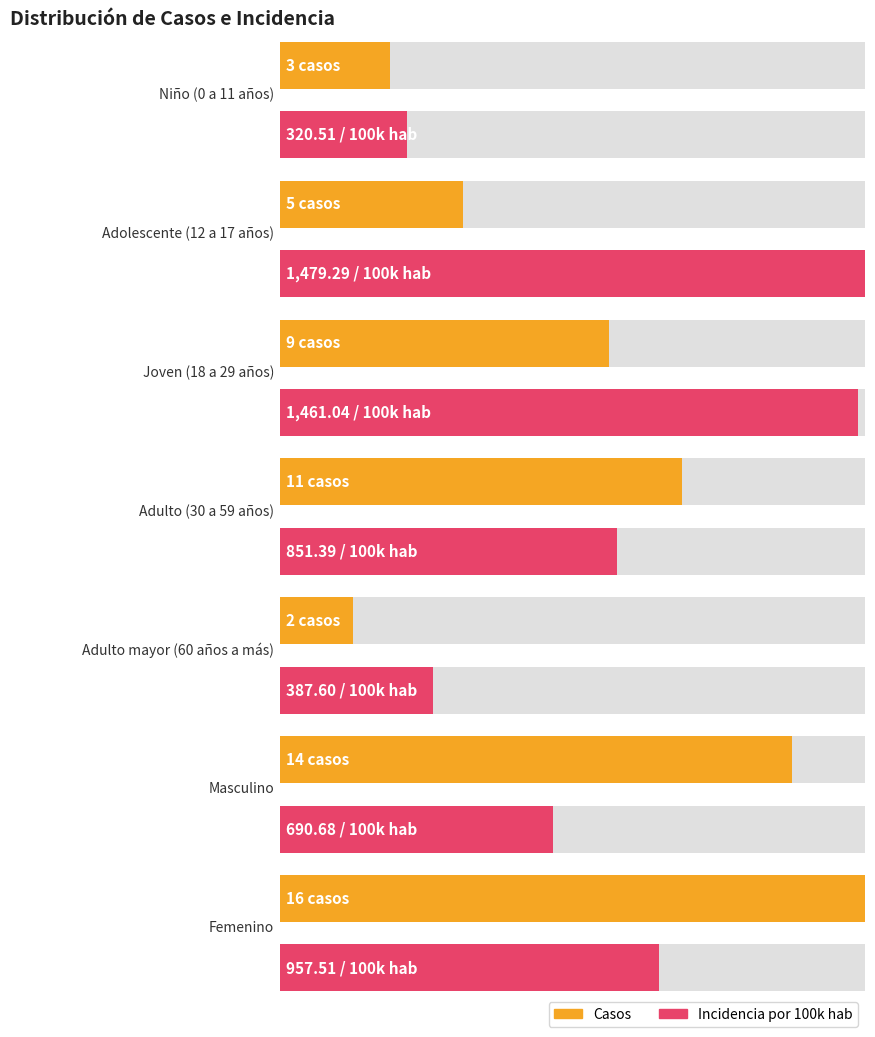

Rank the categories by incidencia_100mil_hab value from highest to lowest.

Adolescente (12 a 17 años), Joven (18 a 29 años), Femenino, Adulto (30 a 59 años), Masculino, Adulto mayor (60 años a más), Niño (0 a 11 años)